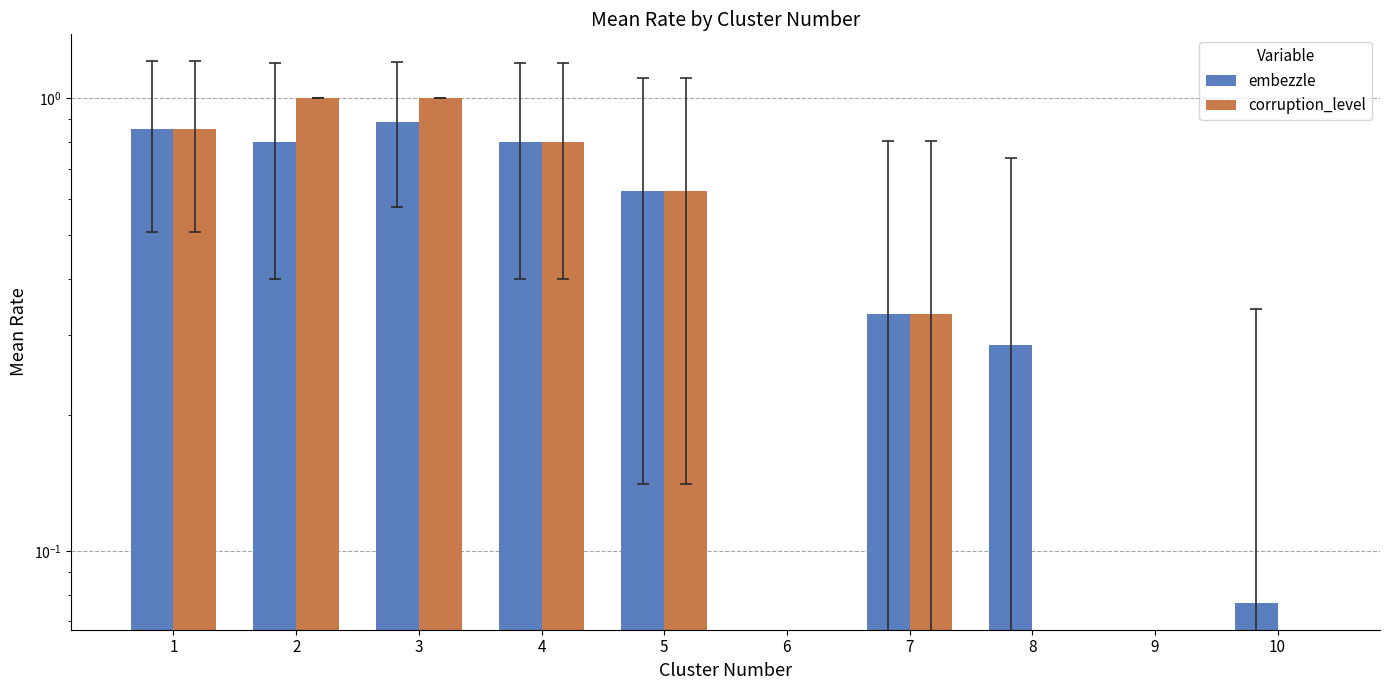

What is the difference between the second highest and second lowest values in the corruption_level series?

1.0